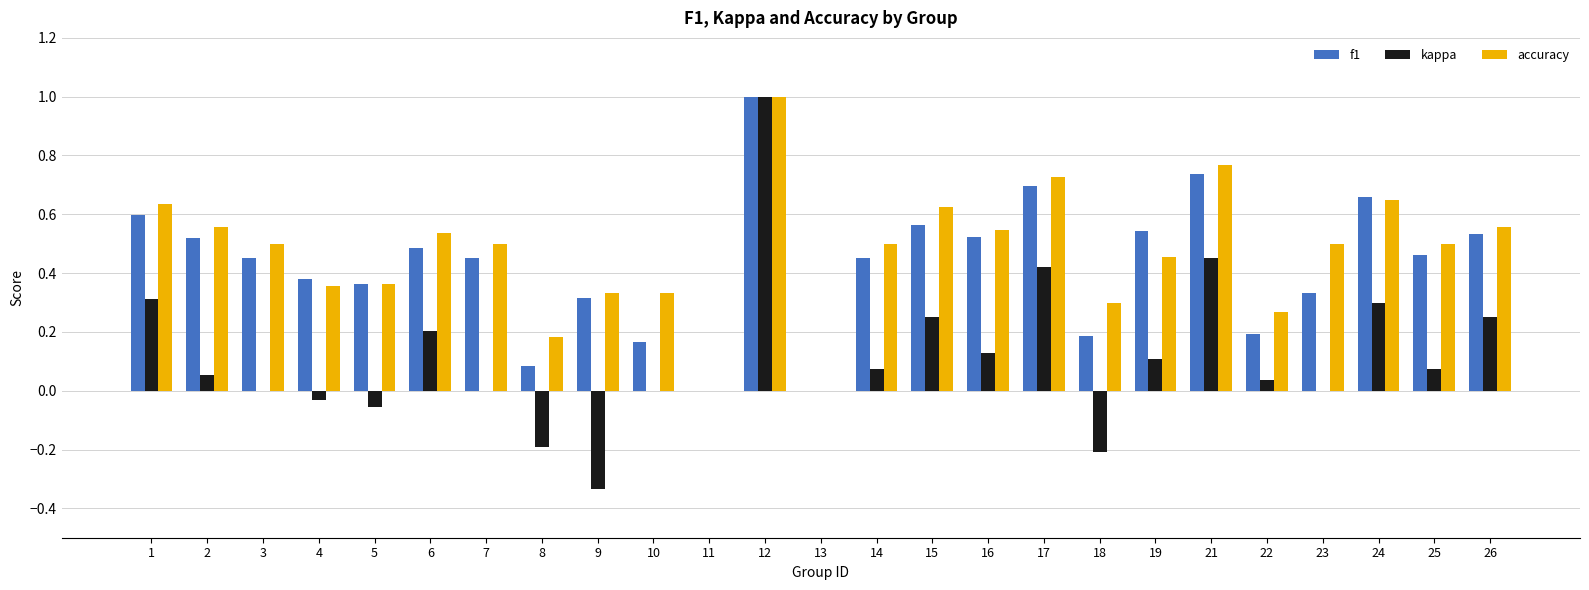

Is the value of f1 at 19 greater than the value of kappa at 1?

Yes